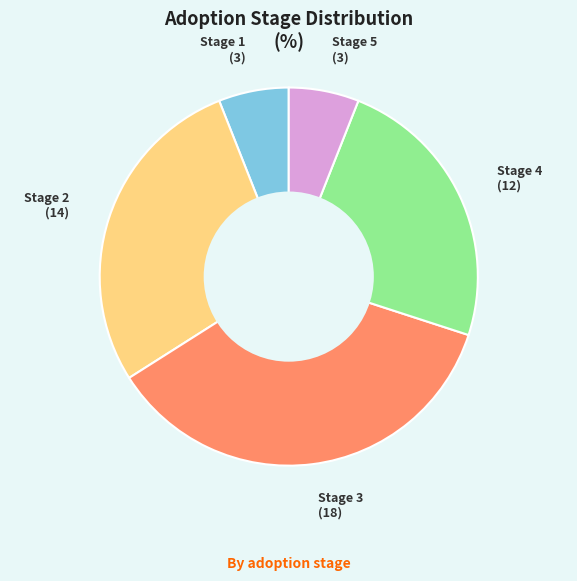

How many slices are in this pie chart?

5